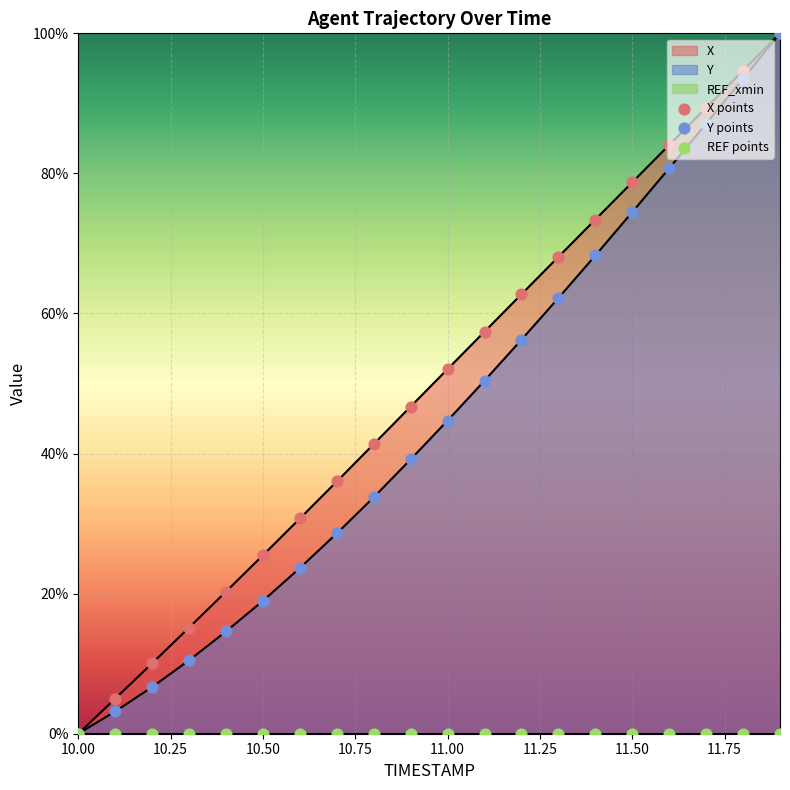

Which series has the largest total across all categories?

X